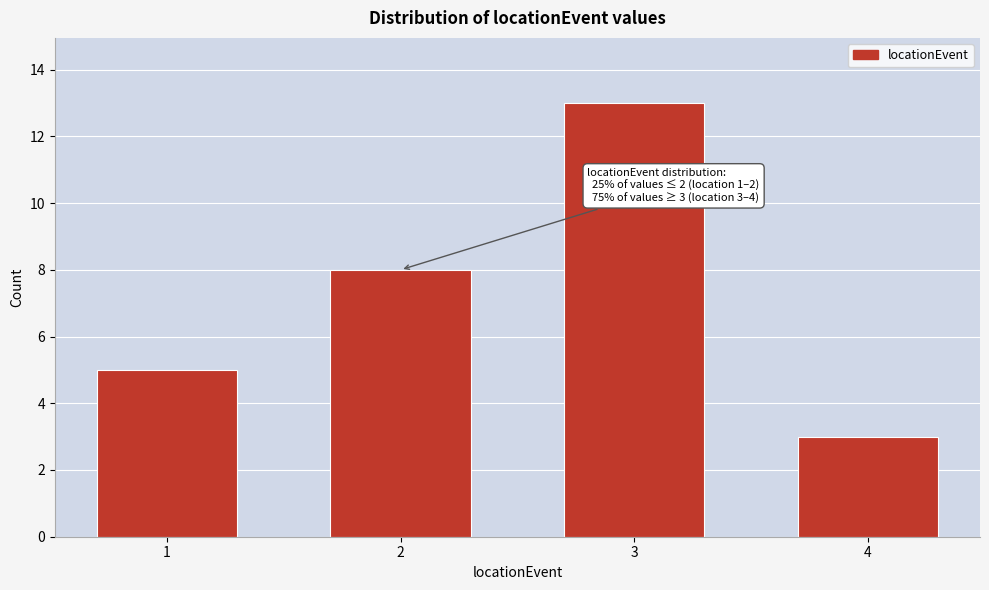

Reading left to right, transcribe all the data shown in this chart.

1=5	2=8	3=13	4=3